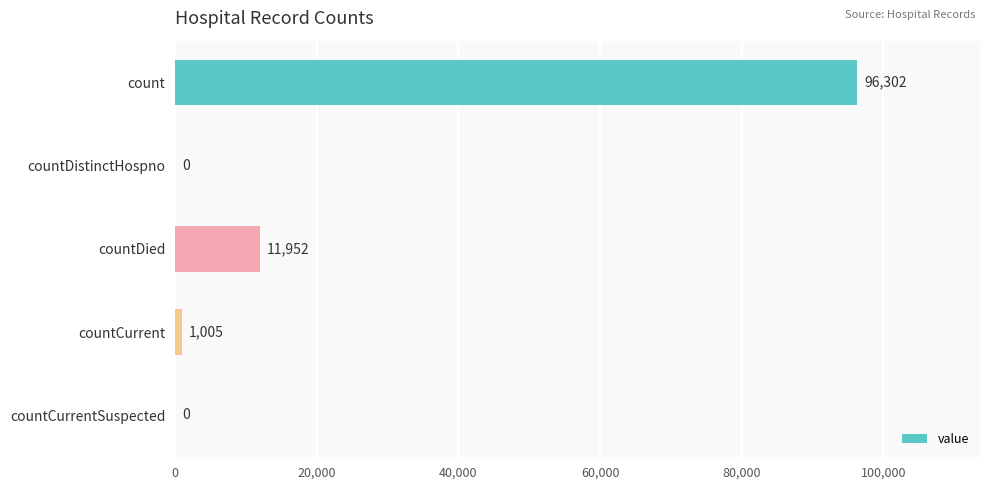

At which label is the value closest to 48151?

countDied